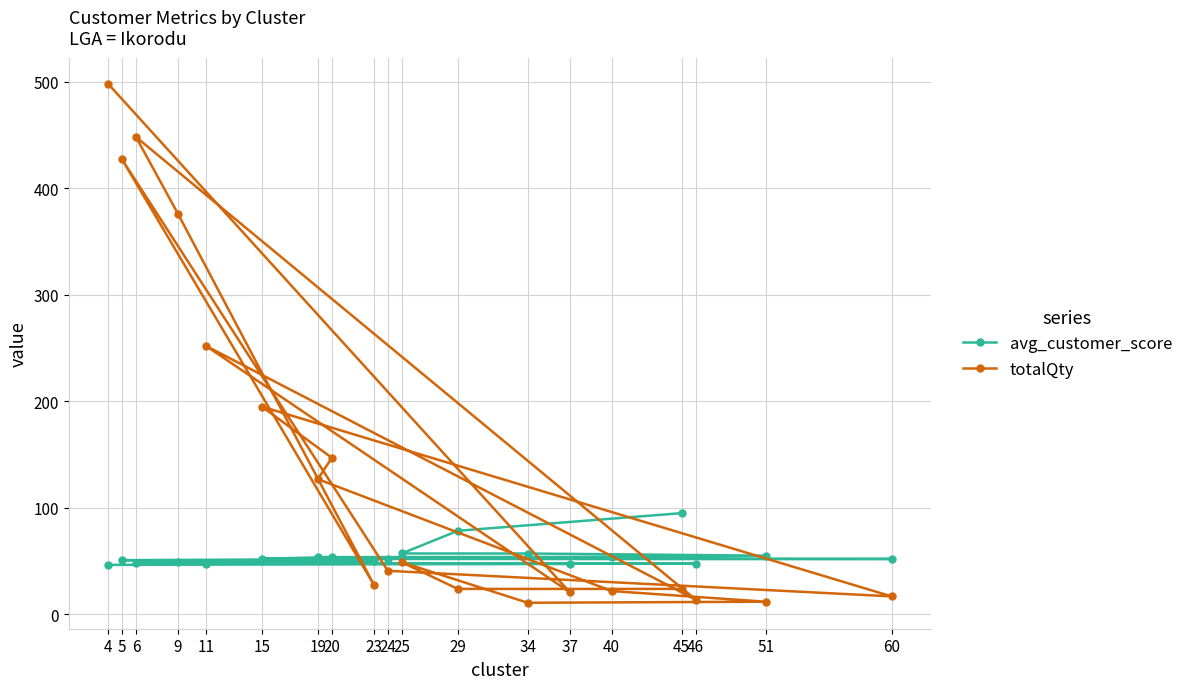

Where do avg_customer_score and totalQty first cross each other?

40 and 19